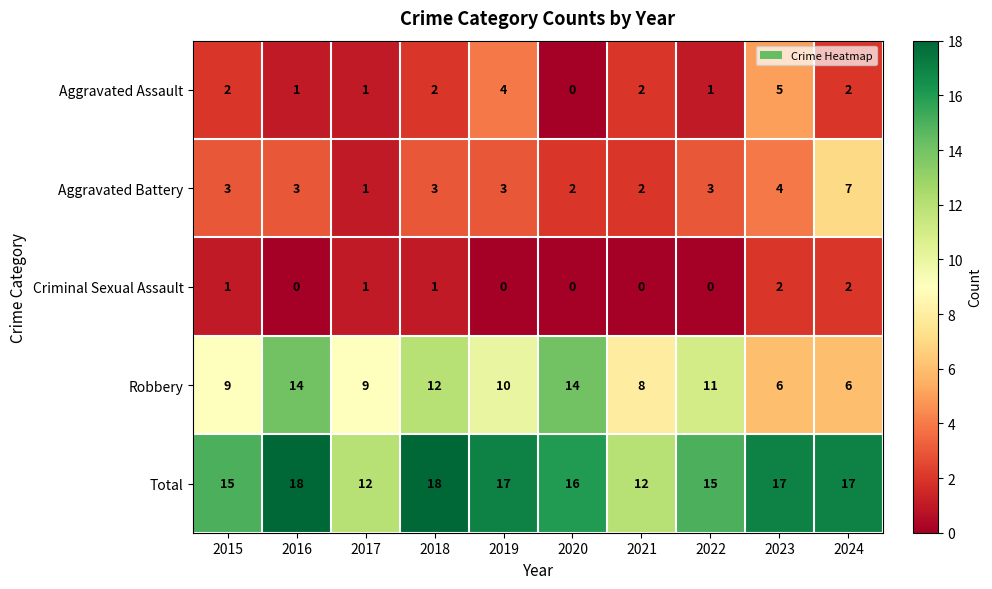

What is the total value across all series at 2024?

34